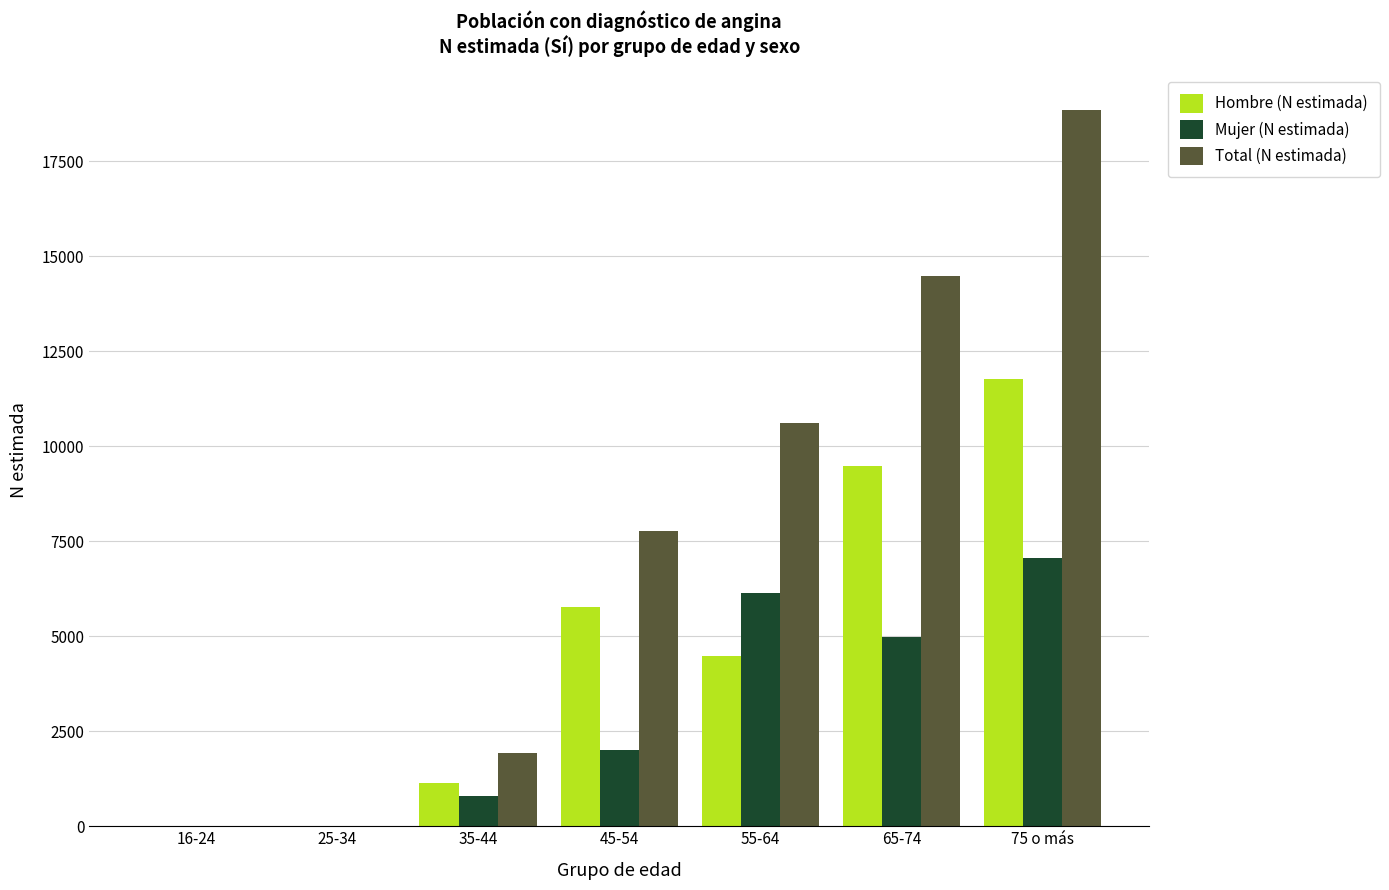

Is the value of Hombre (N estimada) at 16-24 greater than the value of Total (N estimada) at 35-44?

No